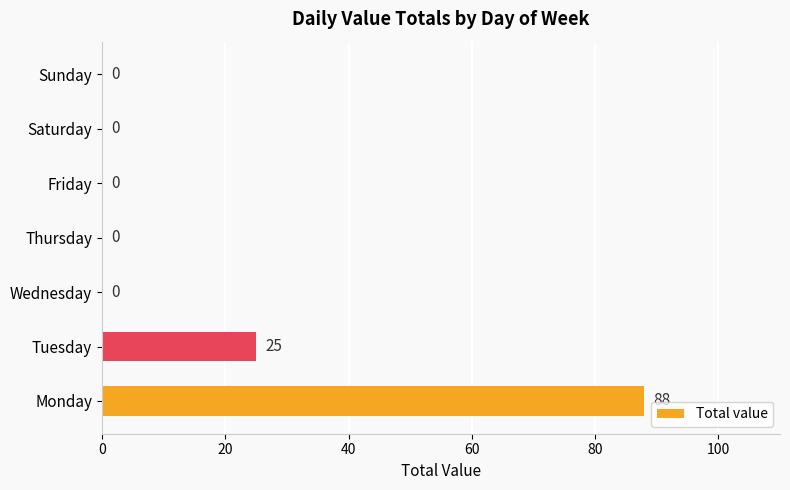

The value at Thursday is 30. True or false?

False